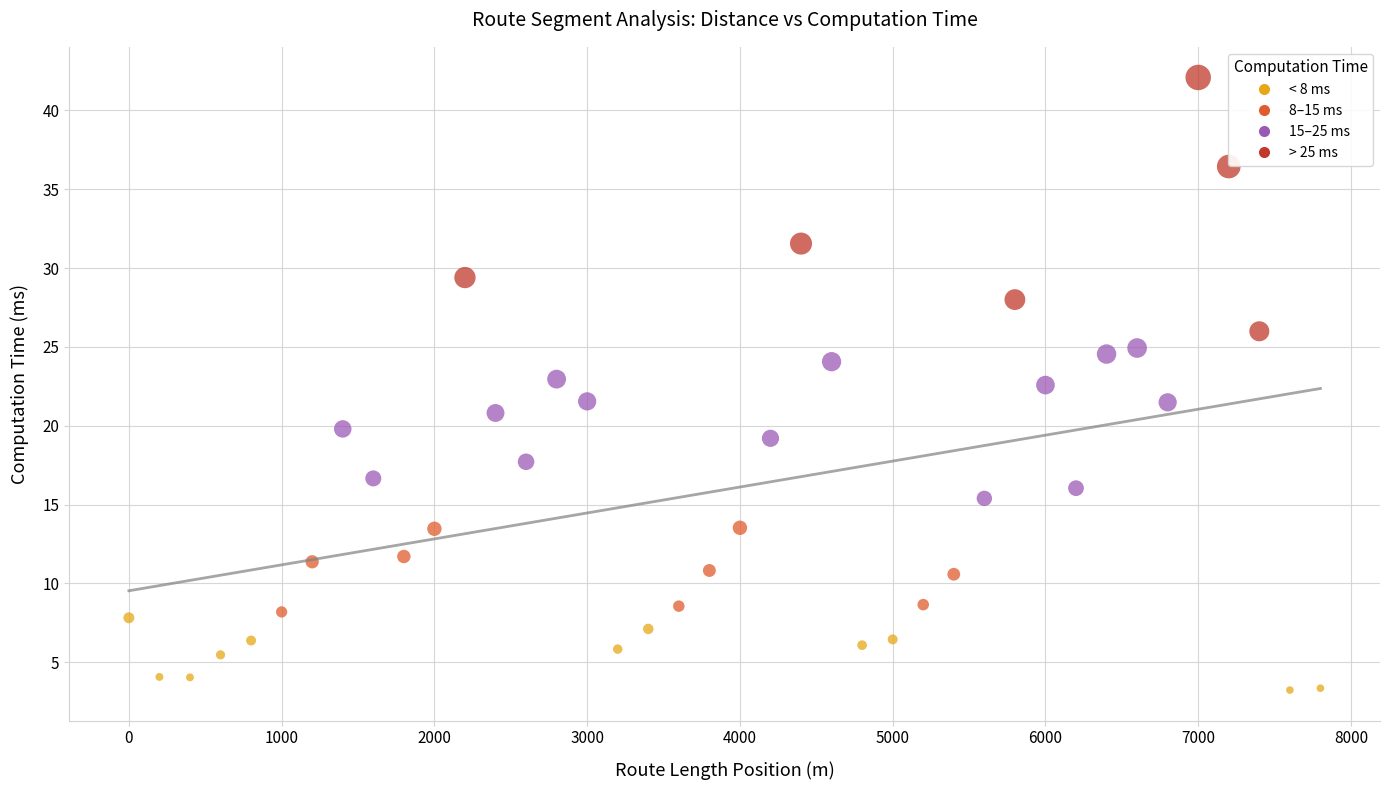

What is the range of Y values (max minus min)?

38.8